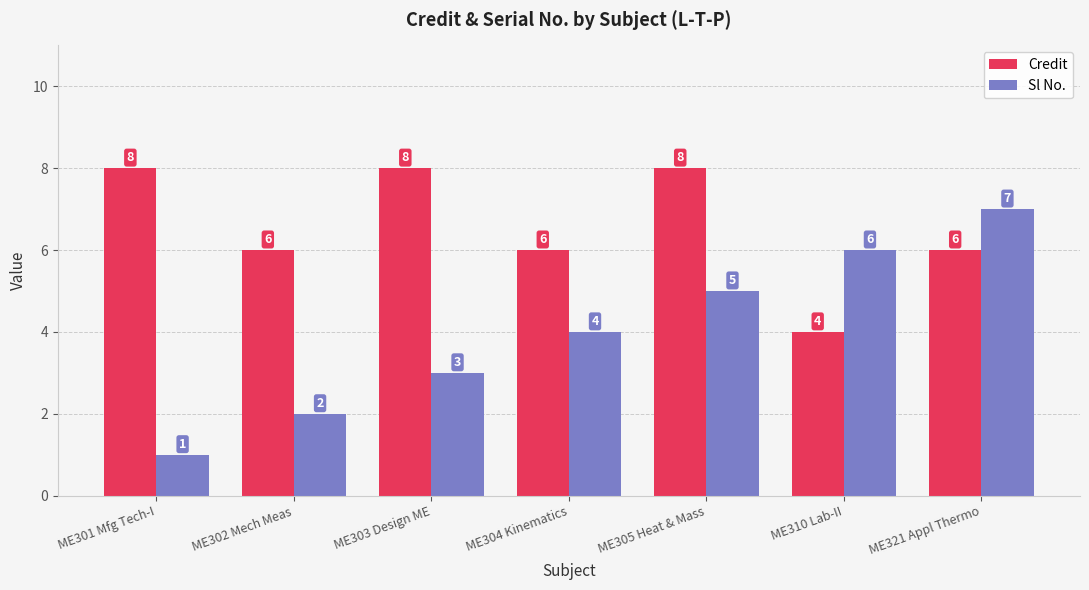

At which label is Sl No. closest to 4?

ME304 Kinematics